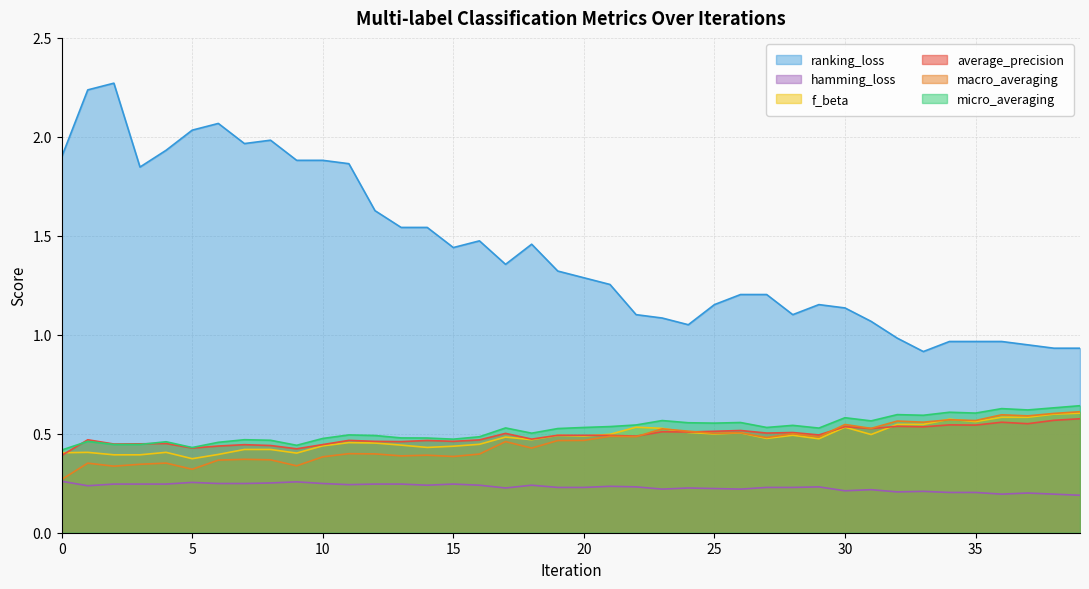

What is the greatest value displayed?

2.3